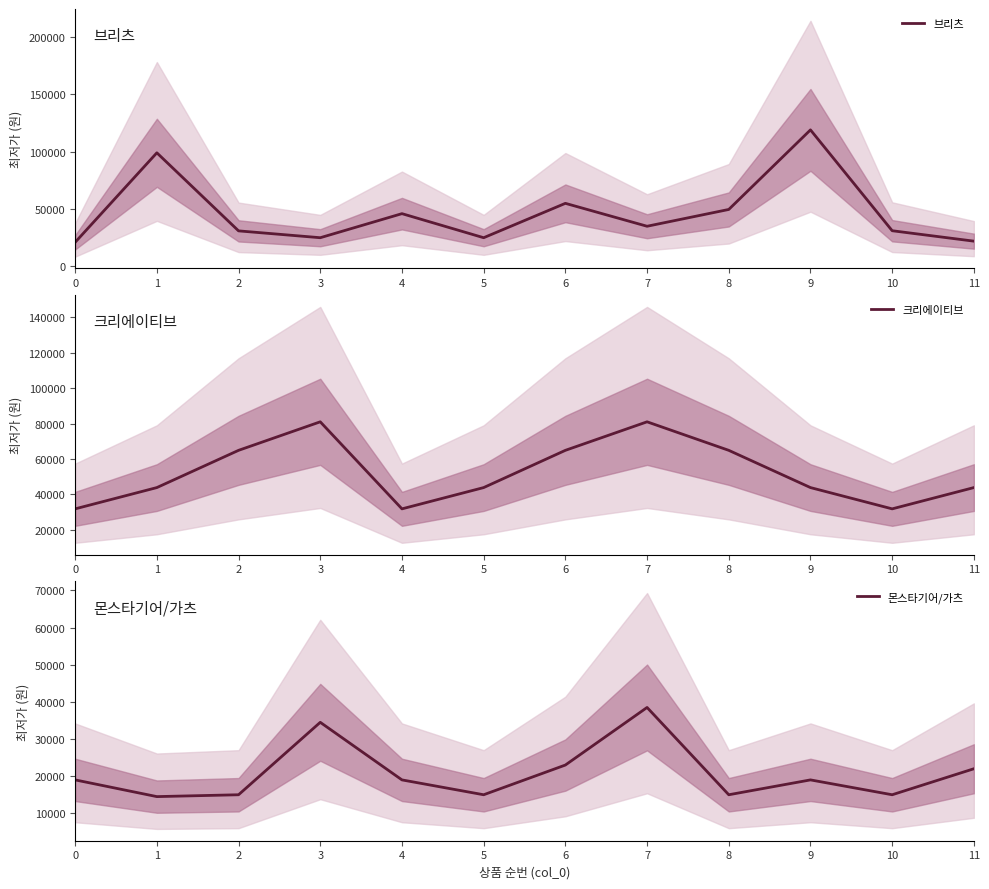

Reading right to left, list all the values displayed in this chart.

브리츠: 11=21900	10=31000	9=119000	8=49560	7=34900	6=54900	5=24900	4=45900	3=24900	2=30870	1=99000	0=20900
크리에이티브: 11=43900	10=31900	9=43900	8=64900	7=80990	6=64900	5=43900	4=31900	3=80990	2=64900	1=43900	0=31900
몬스타기어/가츠: 11=22000	10=15000	9=19000	8=15000	7=38500	6=23000	5=15000	4=19000	3=34500	2=15000	1=14500	0=19000